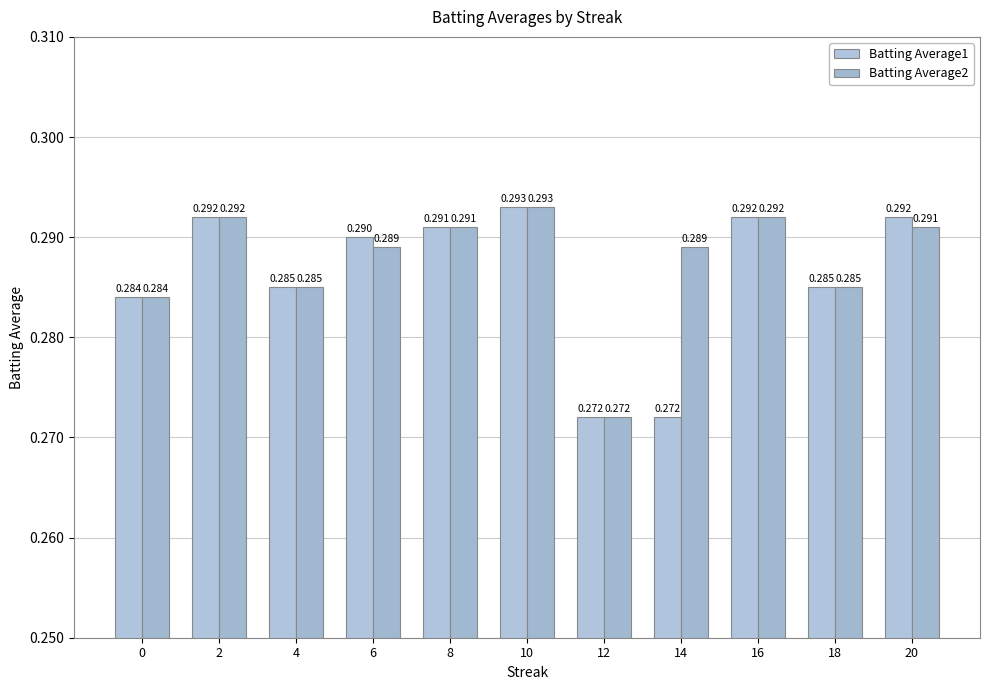

Which series has the widest spread of values?

Batting Average1